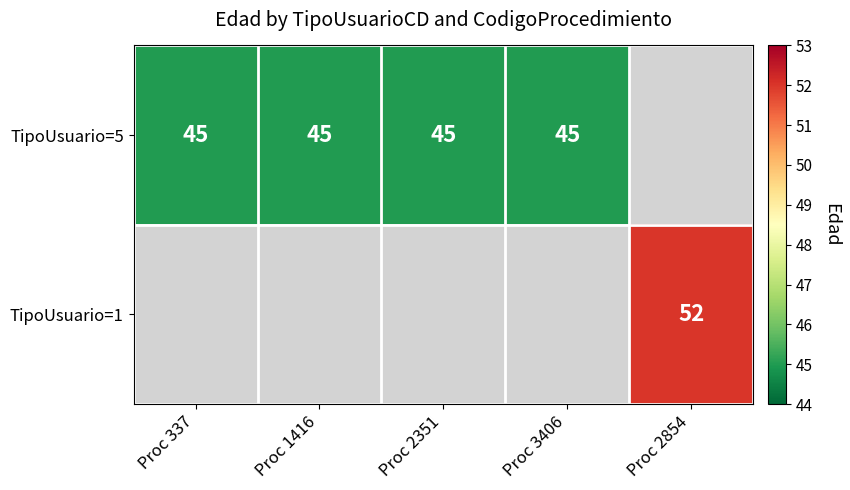

How many series are shown in this chart?

2